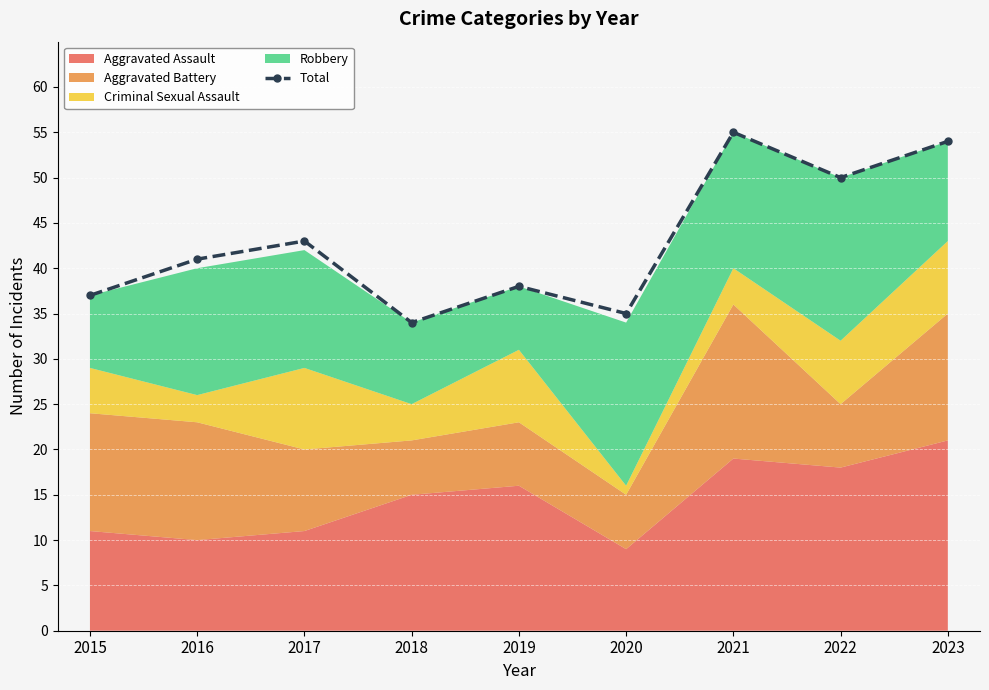

True or false: the data shows 34 at 2018.

True